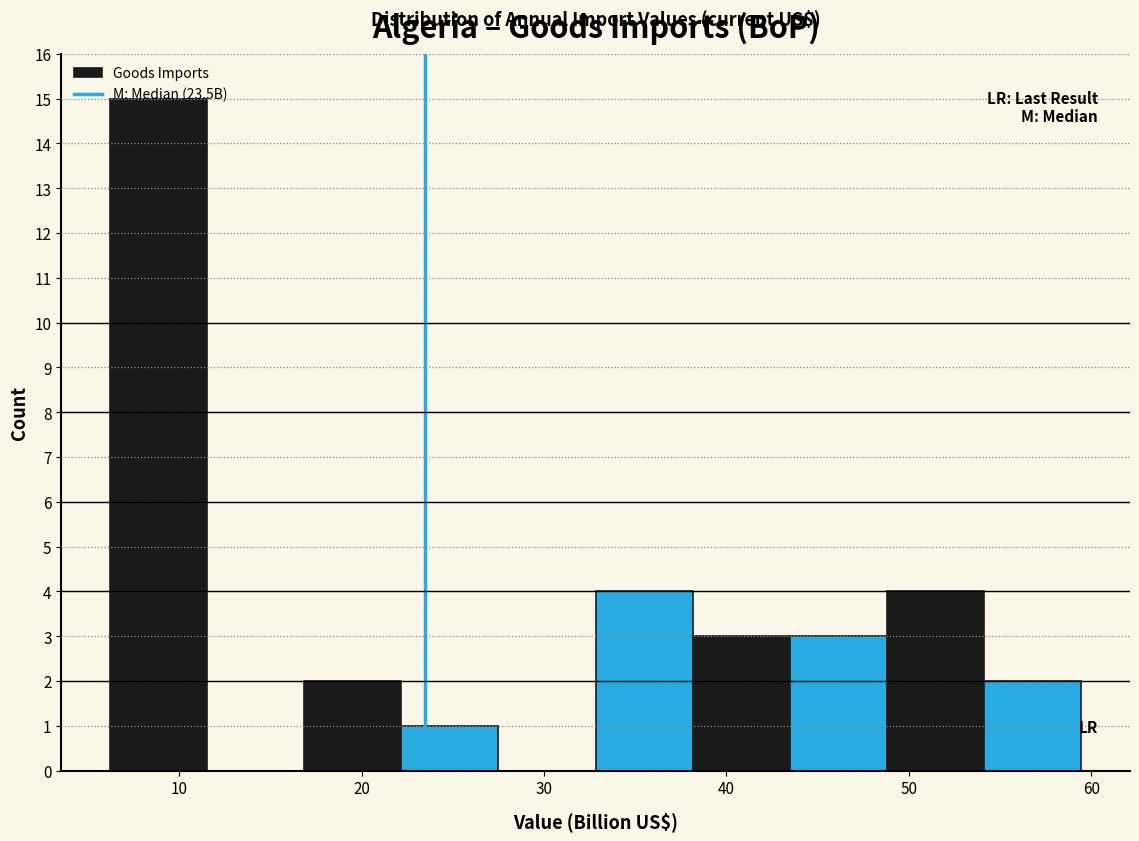

Reading left to right, list every bar in this chart as the range it spans on the x-axis followed by its height. Neither the bar edges nor the heights are printed on the chart, so give them approximately, as read against the axes.

6 to 12: 15
12 to 17: 0
17 to 22: 2
22 to 28: 1
28 to 33: 0
33 to 38: 4
38 to 43: 3
43 to 49: 3
49 to 54: 4
54 to 59: 2